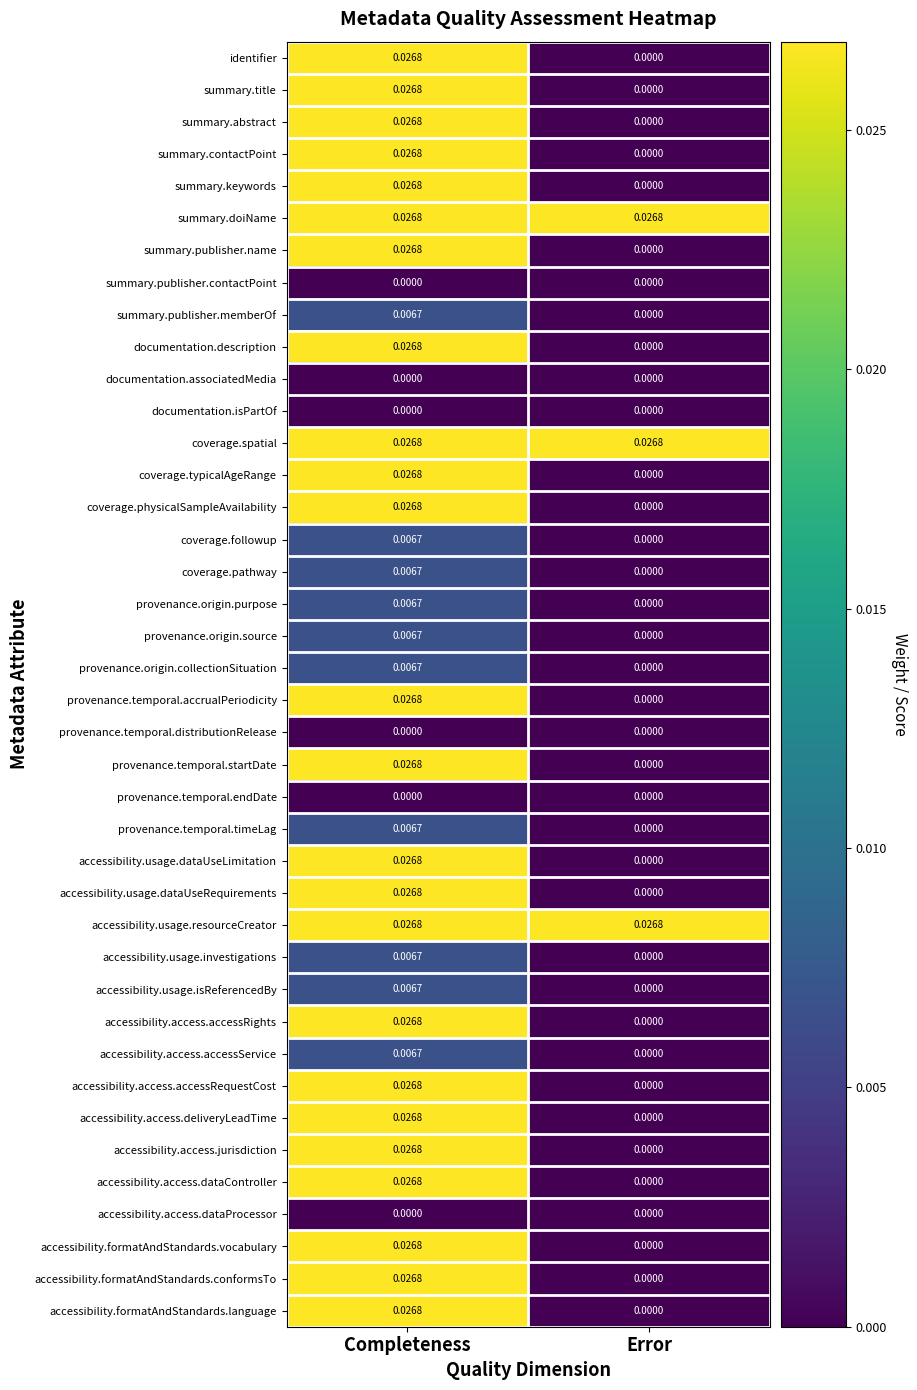

At which category is the sum across all series the highest?

Completeness